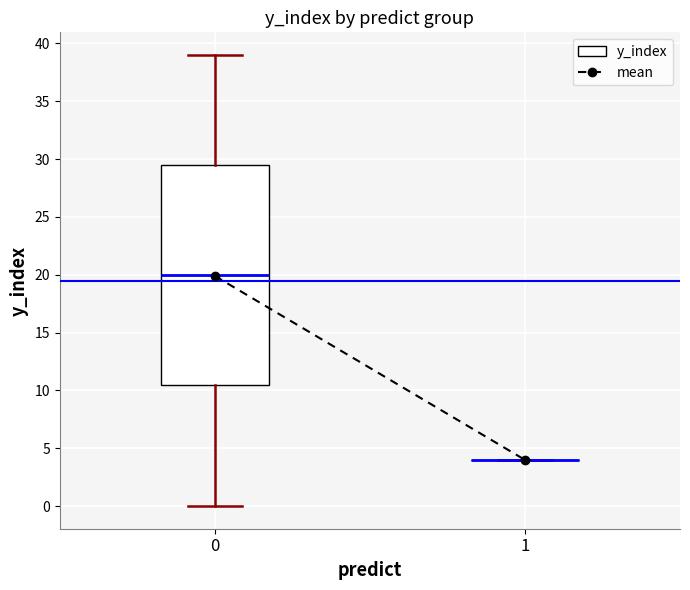

Reading left to right, transcribe this box plot: for each box, give where its median line is, the range the box spans, and where its two whiskers end, as read against the y-axis. The values are not printed on the chart, so give them approximately, as read against the axis.

0: median 20.0, box 10.5 to 29.5, whiskers 0.0 to 39.0
1: box collapsed to a line at 4.0, whiskers 4.0 to 4.0